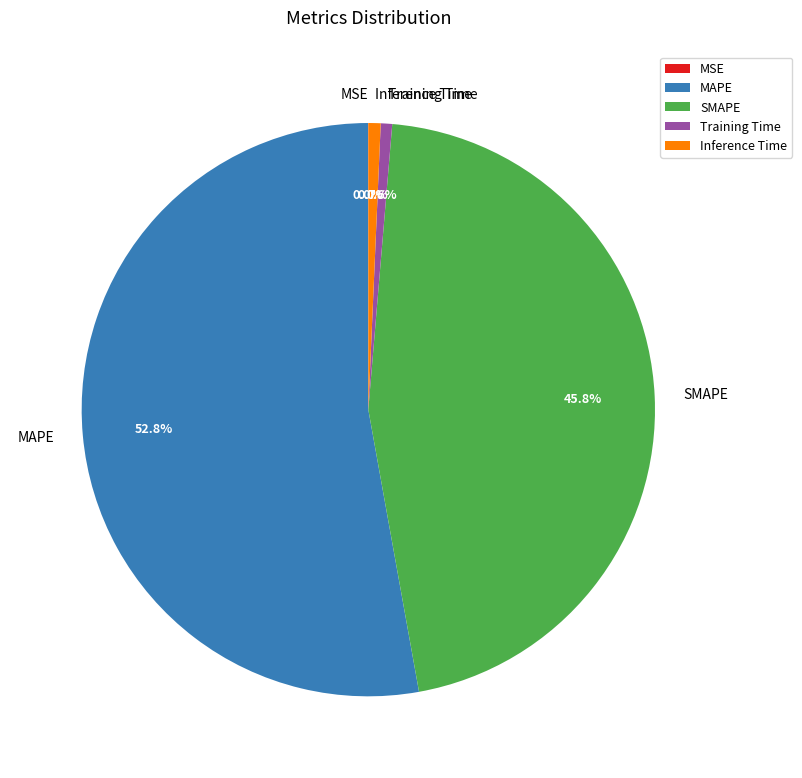

To the nearest percent, what percentage of the pie is MAPE?

53%